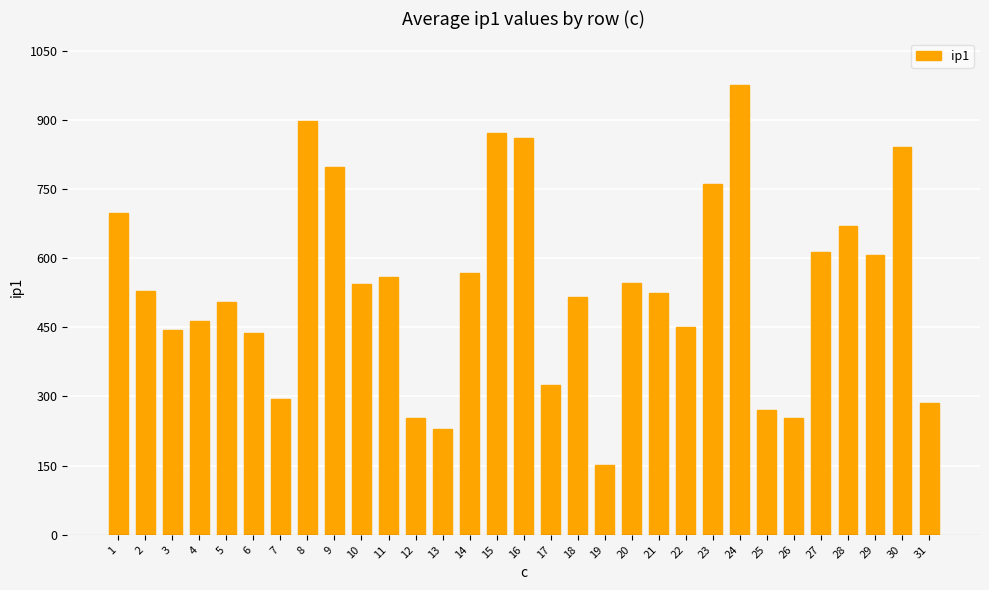

What is the approximate value at 31, to the nearest 100?

300